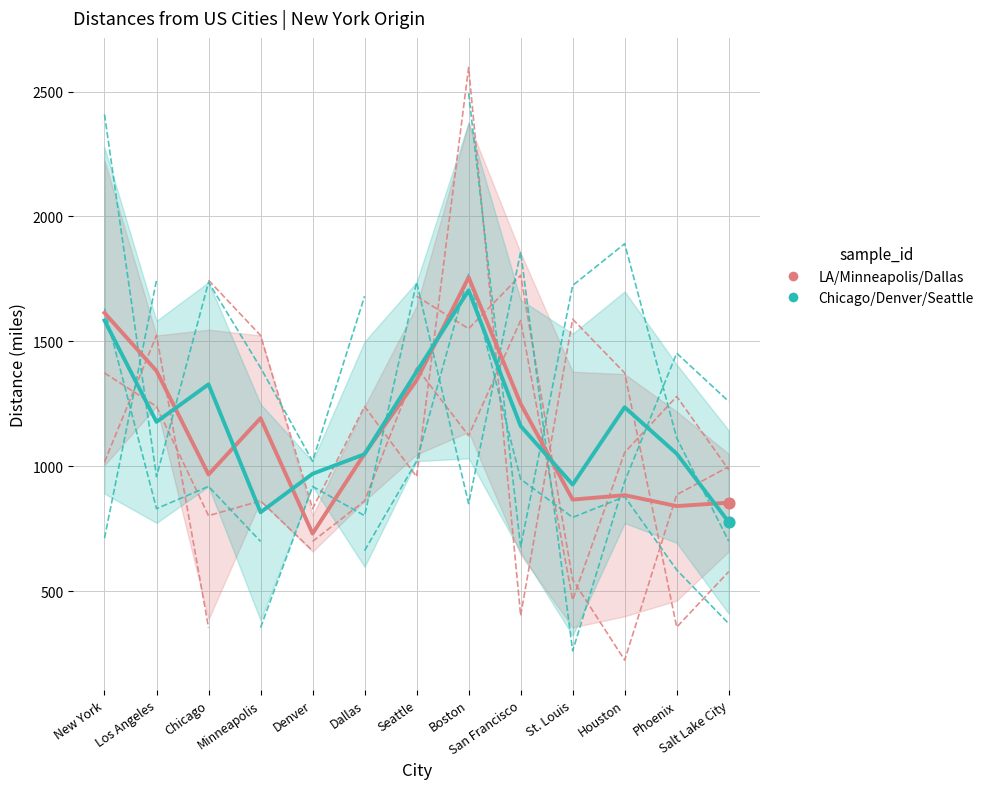

Which series has the largest Y range (max minus min)?

Los Angeles / Minneapolis / Dallas